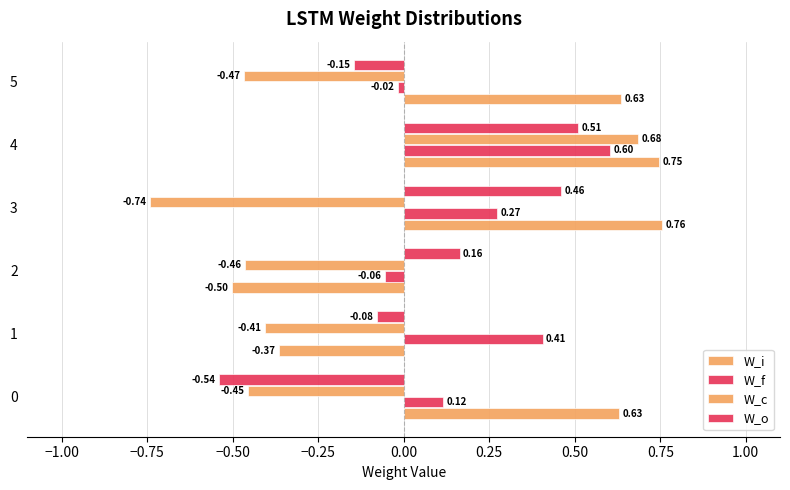

How many values in W_i are above zero?

4